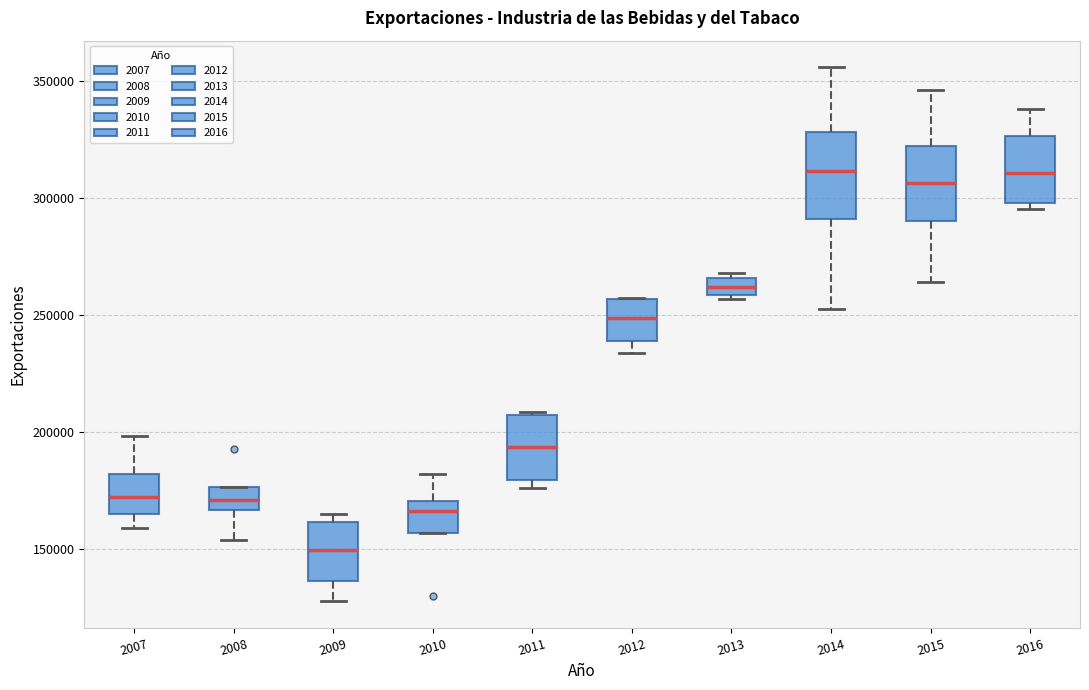

Where is the lower edge of the box at x = 2010 on the y-axis? The values are not printed on the chart, so give them approximately, as read against the axis.

155000